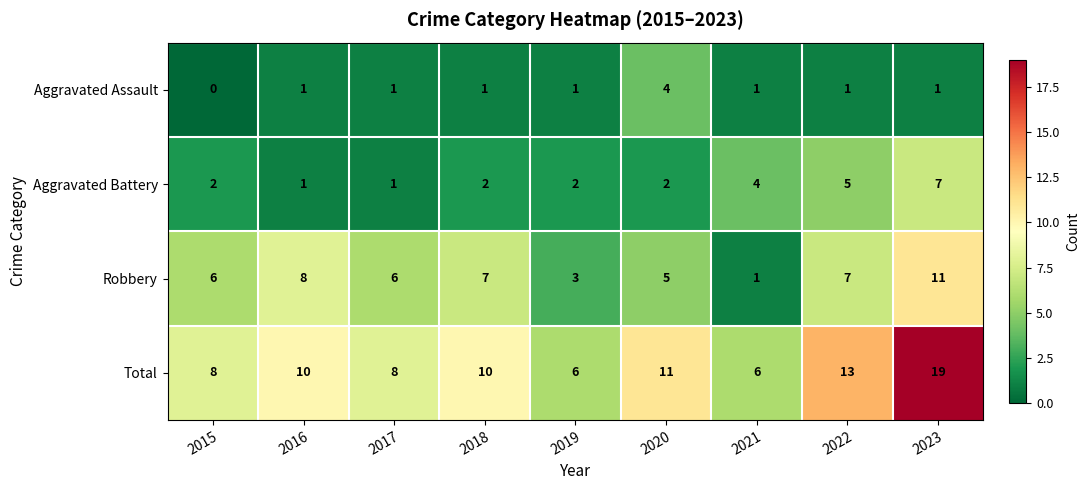

List the series in order of their peak value, highest first.

Total, Robbery, Aggravated Battery, Aggravated Assault